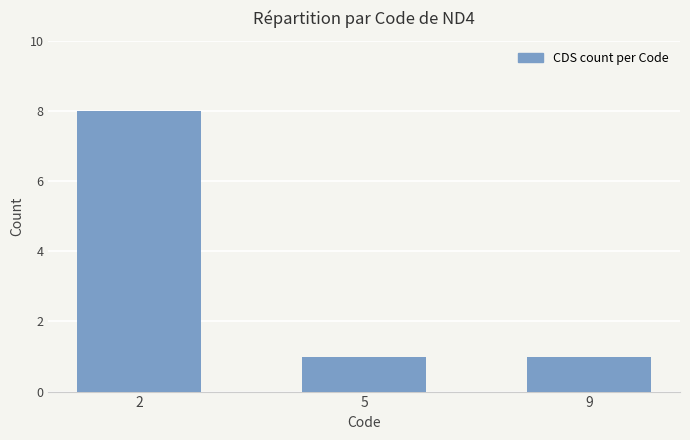

What is the ratio of the value at 5 to the value at 9?

1.0